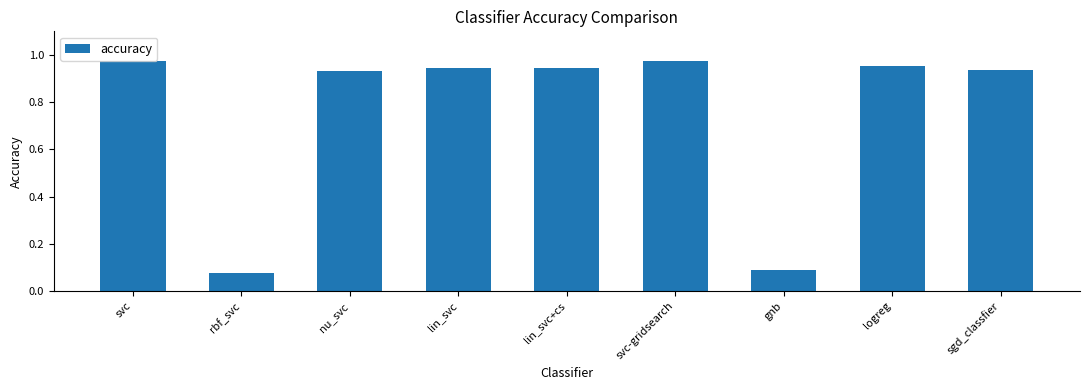

The value at lin_svc is 0.3. True or false?

False